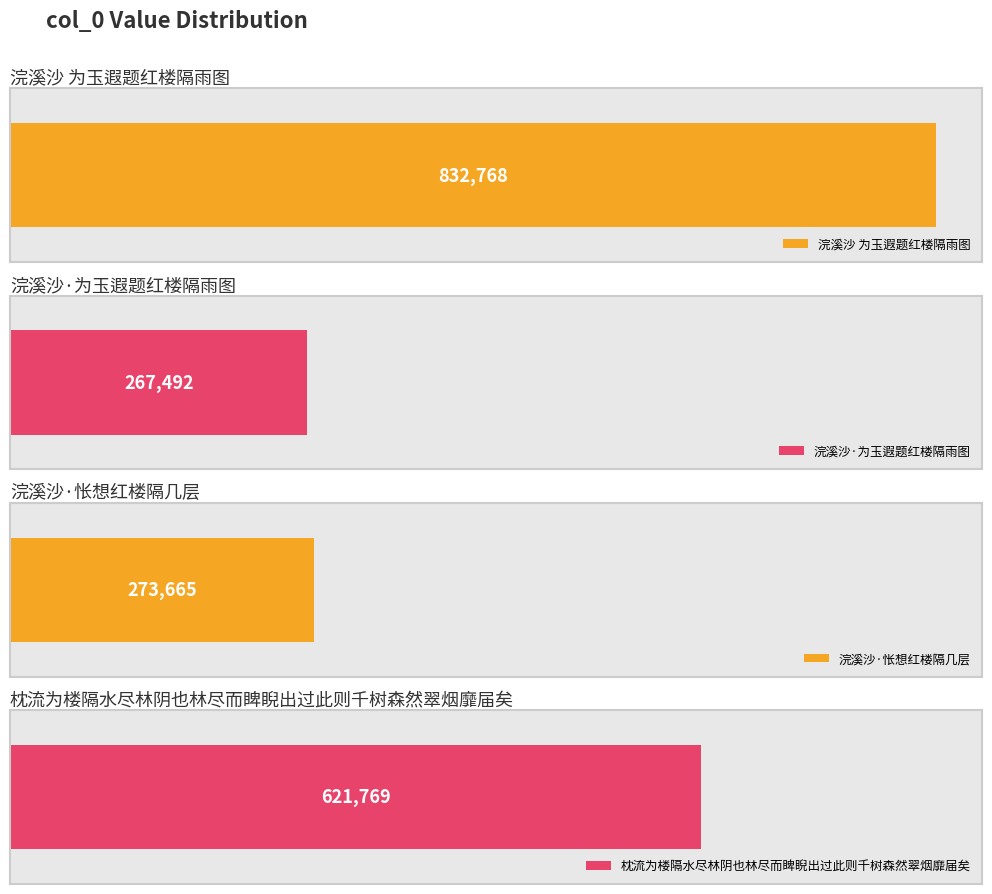

Where does the data first go above 621769?

浣溪沙 为玉遐题红楼隔雨图